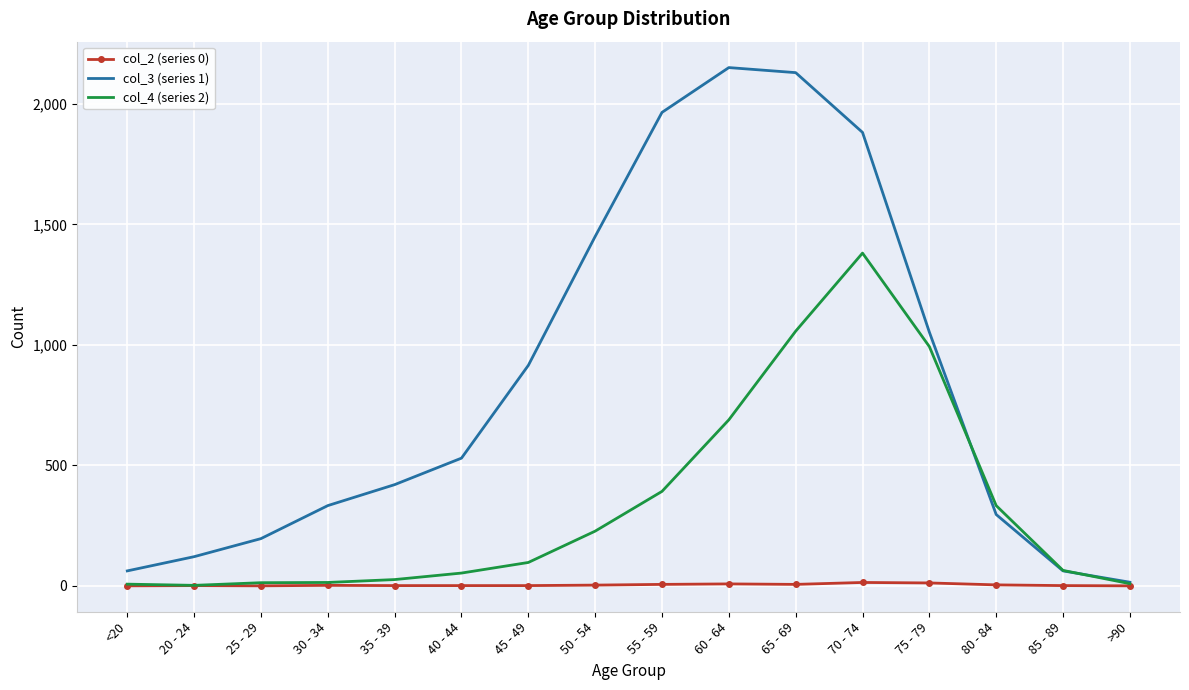

Which category has the highest value in the col_4 (series 2) series?

70 - 74